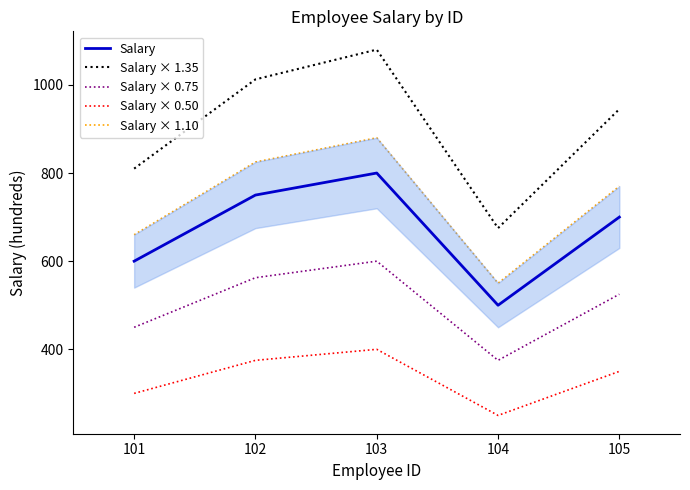

What is the highest value of the Salary × 1.10 series?

880.0